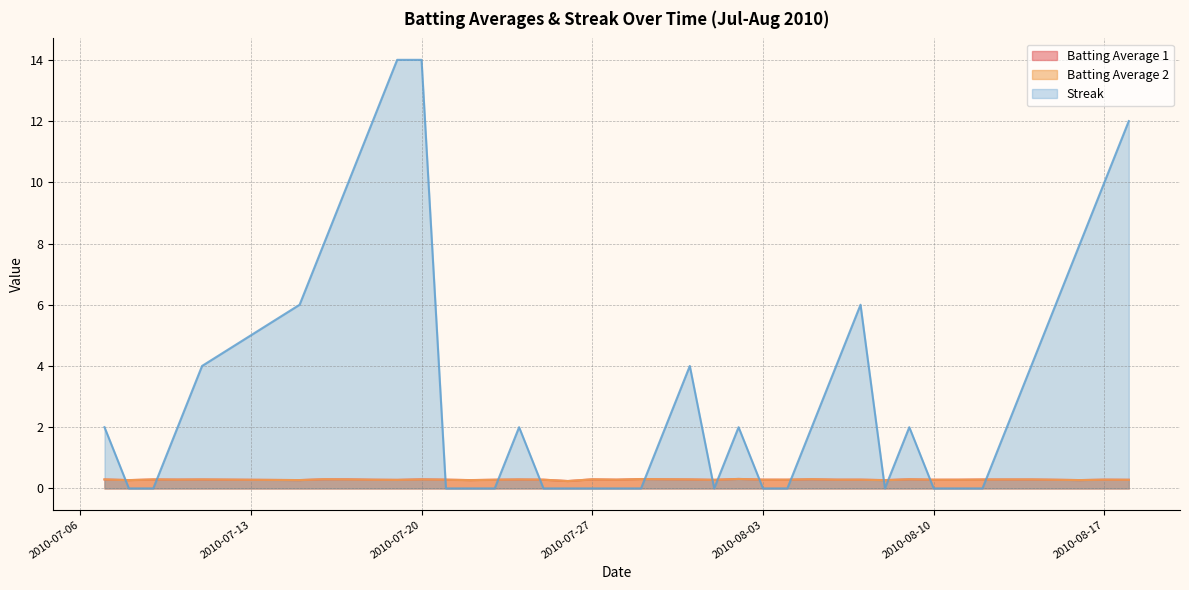

How many Batting Average 1 values are between 0 and 1?

40